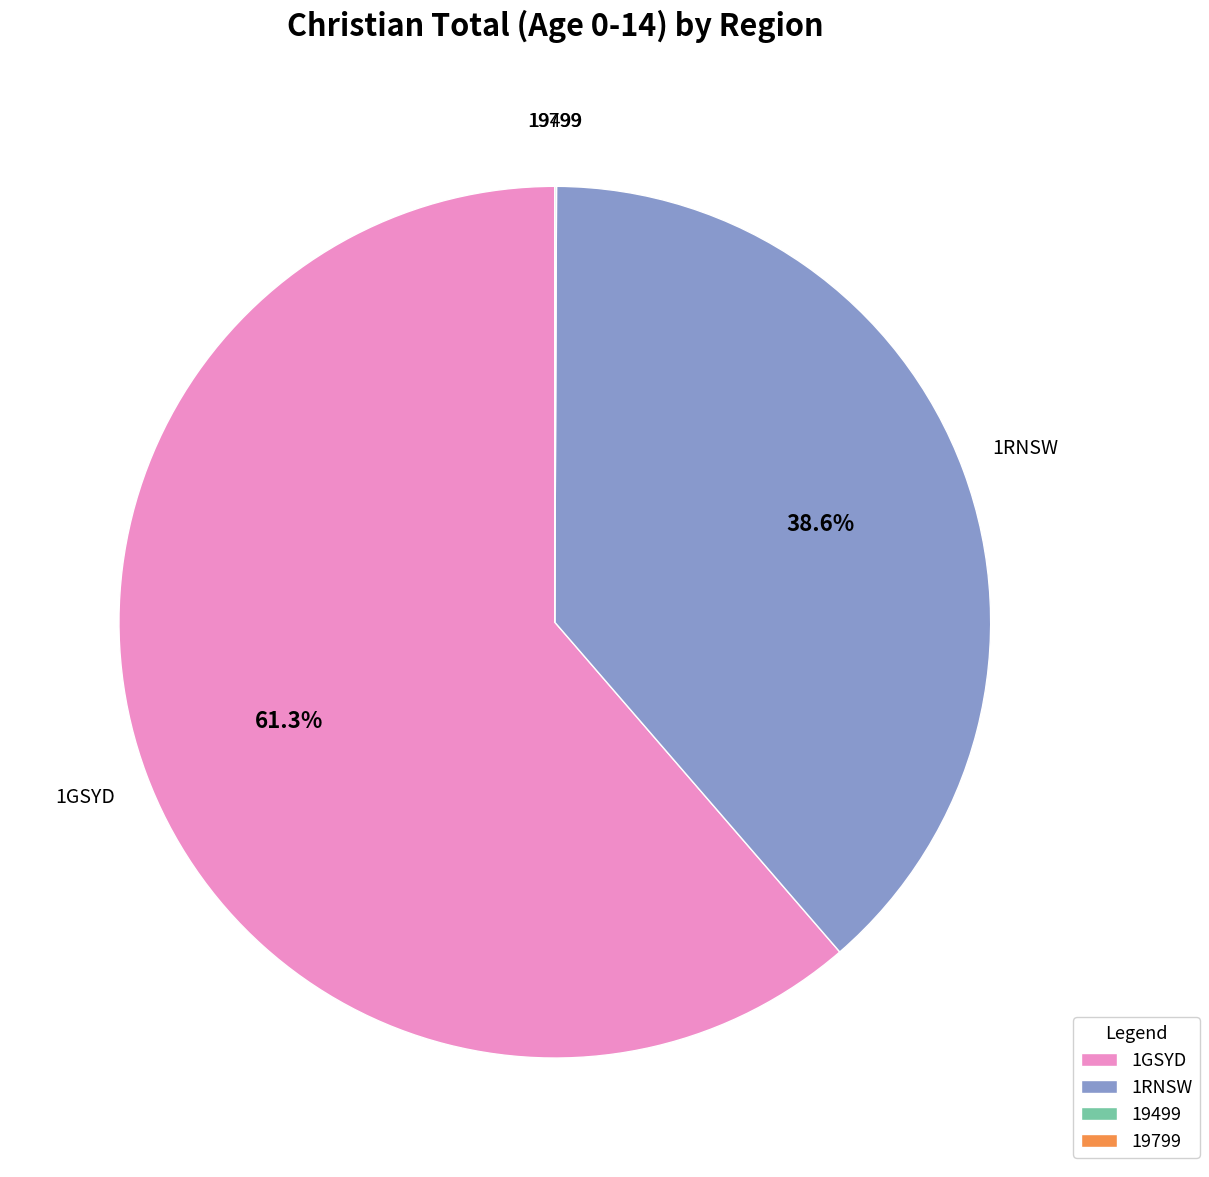

What is the largest slice in the pie chart?

1GSYD